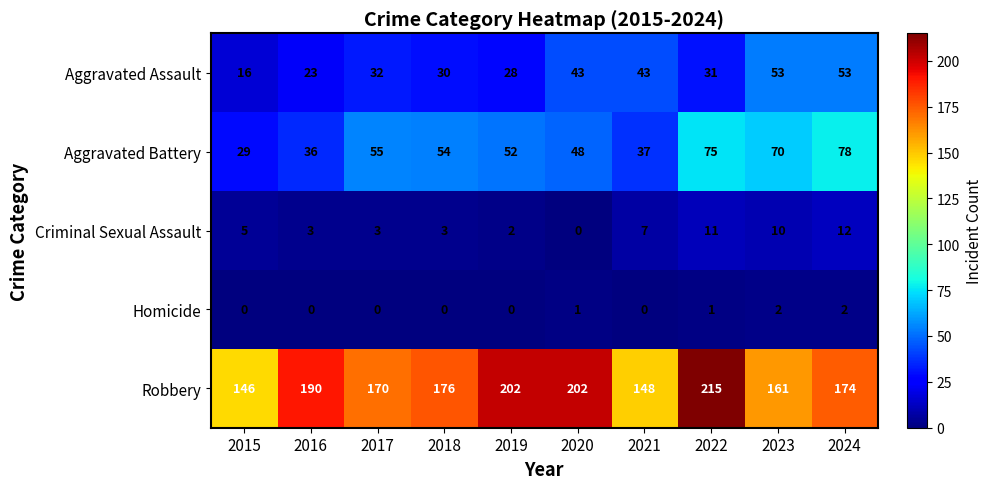

Which series changed the most between 2019 and 2021?

Robbery